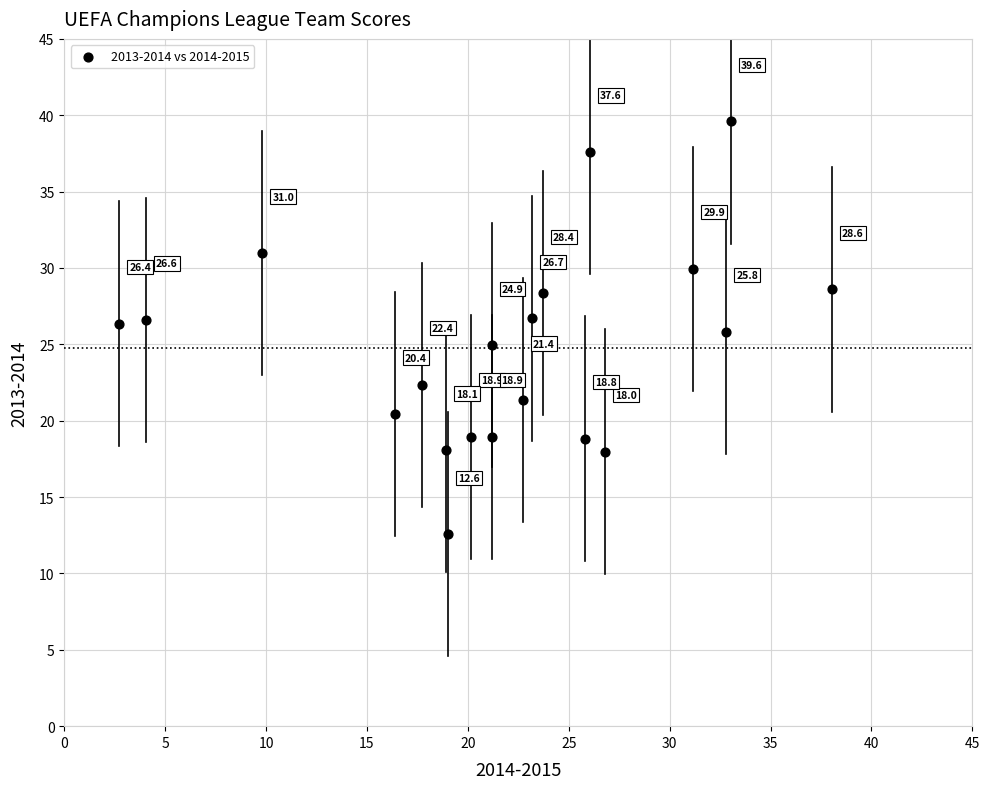

What Y value in the scatter plot is closest to 26?

25.8